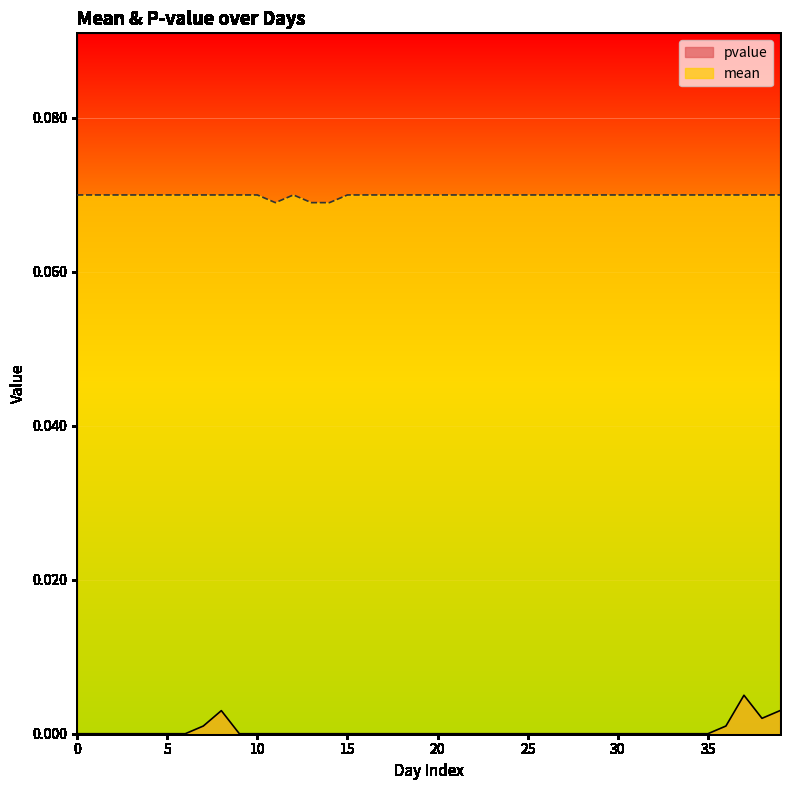

Reading left to right, list all the values displayed in this chart.

pvalue: 0.0	0.0	0.0	0.0	0.0	0.0	0.0	0.0	0.0	0.0	0.0	0.0	0.0	0.0	0.0	0.0	0.0	0.0	0.0	0.0	0.0	0.0	0.0	0.0	0.0	0.0	0.0	0.0	0.0	0.0	0.0	0.0	0.0	0.0	0.0	0.0	0.0	0.0	0.0	0.0
mean: 0.1	0.1	0.1	0.1	0.1	0.1	0.1	0.1	0.1	0.1	0.1	0.1	0.1	0.1	0.1	0.1	0.1	0.1	0.1	0.1	0.1	0.1	0.1	0.1	0.1	0.1	0.1	0.1	0.1	0.1	0.1	0.1	0.1	0.1	0.1	0.1	0.1	0.1	0.1	0.1